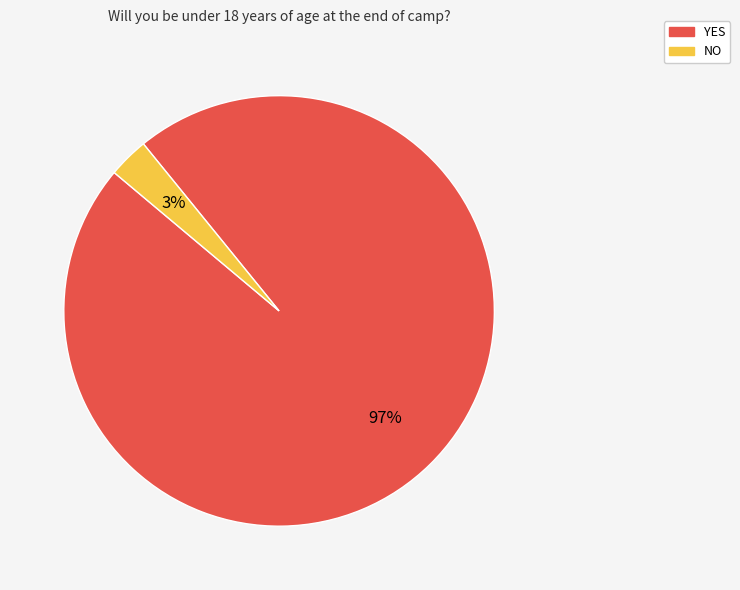

Do YES and NO together represent more than half of the pie?

Yes